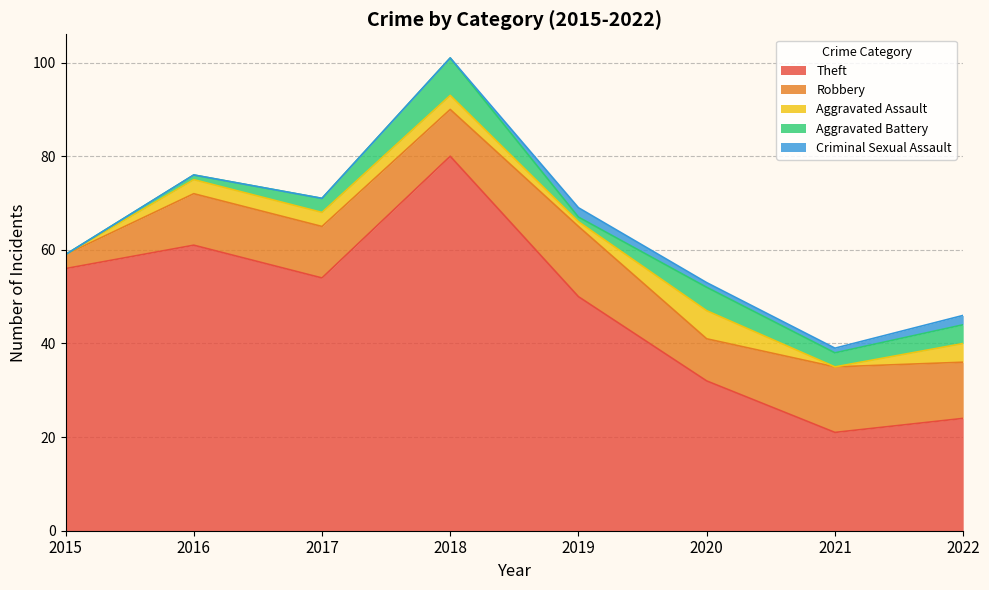

What are all the series names shown in the legend?

Theft, Robbery, Aggravated Assault, Aggravated Battery, Criminal Sexual Assault